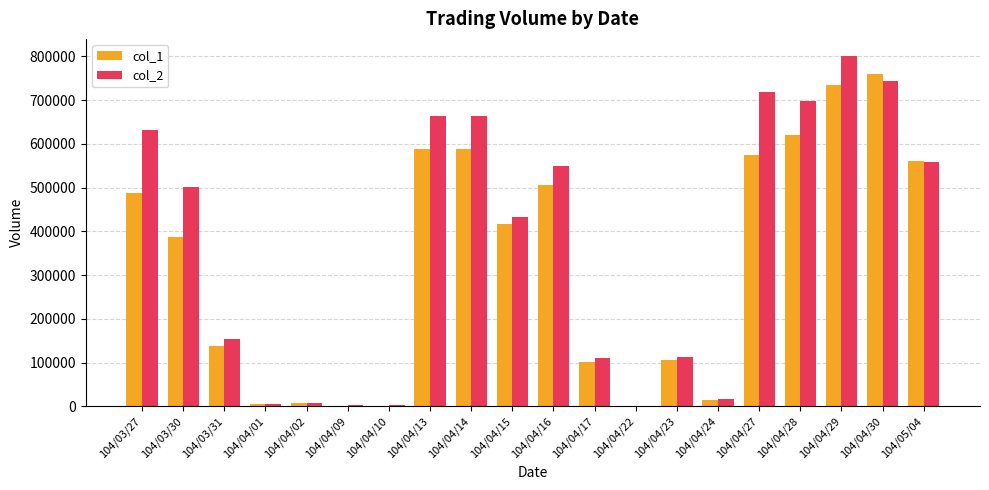

At which label does col_2 reach its peak?

104/04/29